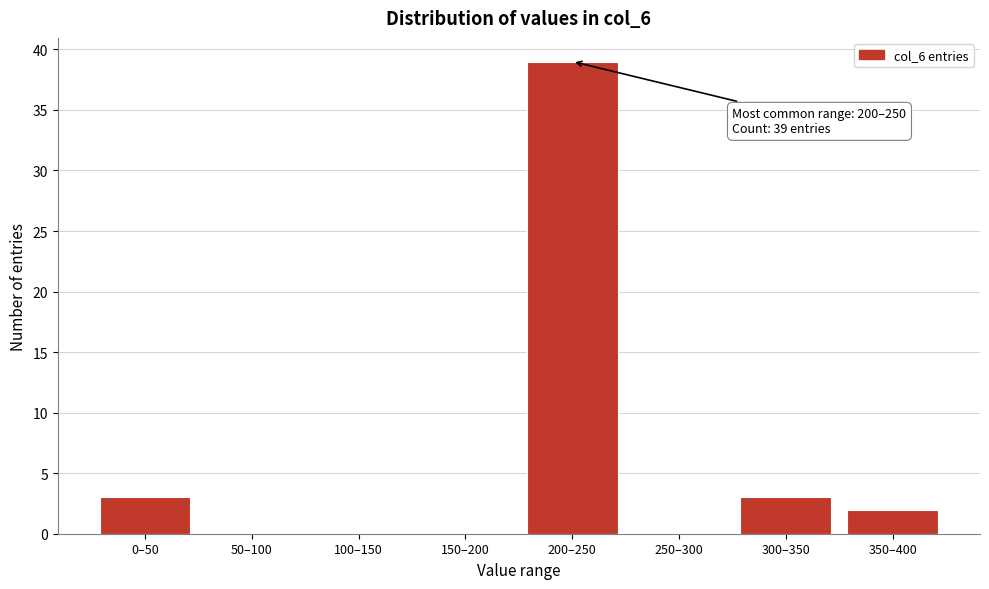

Reading left to right, list all the values displayed in this chart.

0–50=3	50–100=0	100–150=0	150–200=0	200–250=39	250–300=0	300–350=3	350–400=2